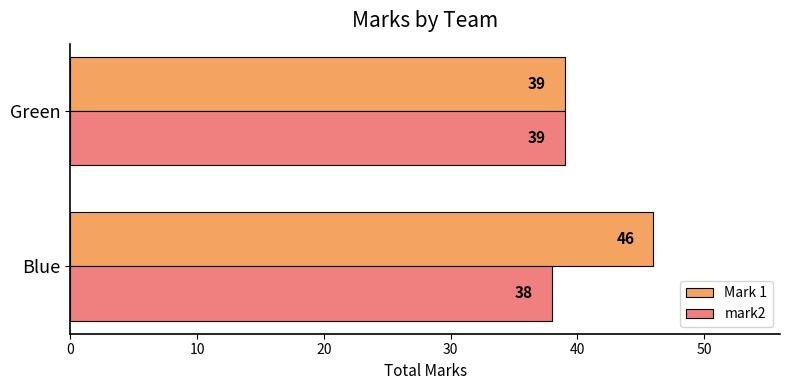

List the series in order of their peak value, highest first.

Mark 1, mark2